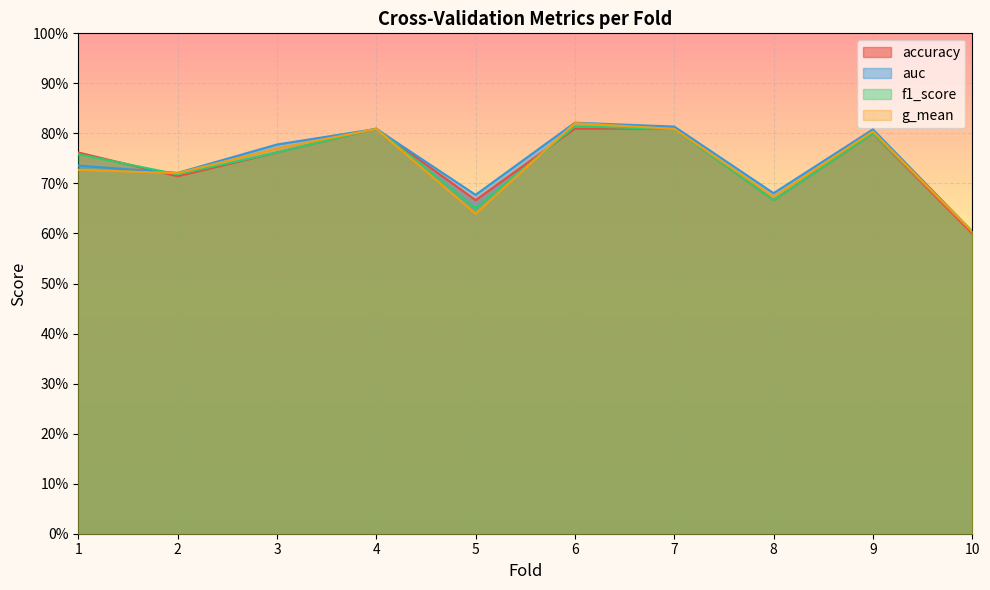

Reading left to right, what are all the values shown in this chart?

accuracy: 1=0.8	2=0.7	3=0.8	4=0.8	5=0.7	6=0.8	7=0.8	8=0.7	9=0.8	10=0.6
auc: 1=0.7	2=0.7	3=0.8	4=0.8	5=0.7	6=0.8	7=0.8	8=0.7	9=0.8	10=0.6
f1_score: 1=0.8	2=0.7	3=0.8	4=0.8	5=0.7	6=0.8	7=0.8	8=0.7	9=0.8	10=0.6
g_mean: 1=0.7	2=0.7	3=0.8	4=0.8	5=0.6	6=0.8	7=0.8	8=0.7	9=0.8	10=0.6